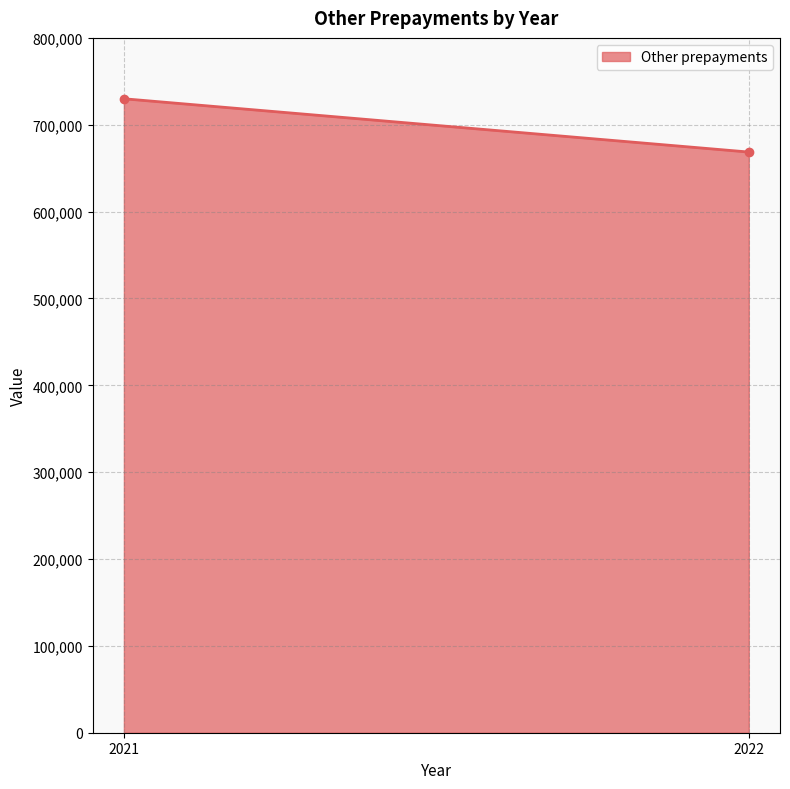

The value at 2022 is 668569. True or false?

True